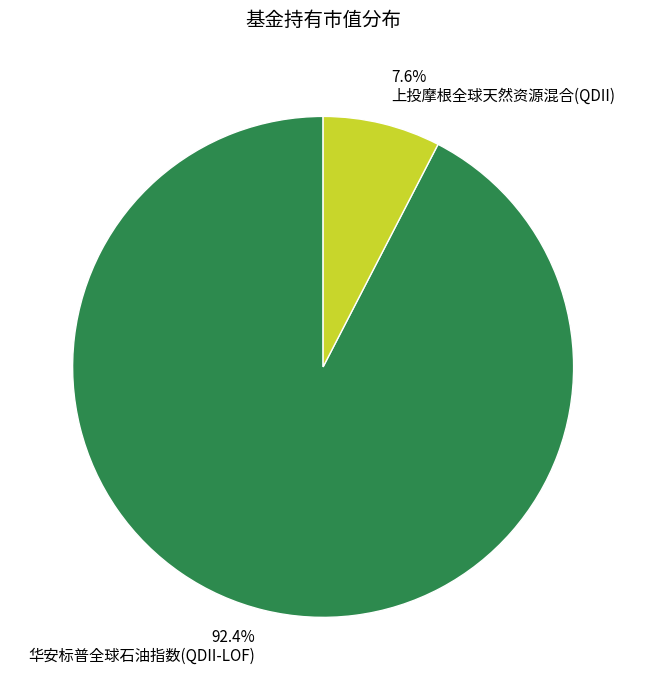

What is the largest slice in the pie chart?

华安标普全球石油指数(QDII-LOF)